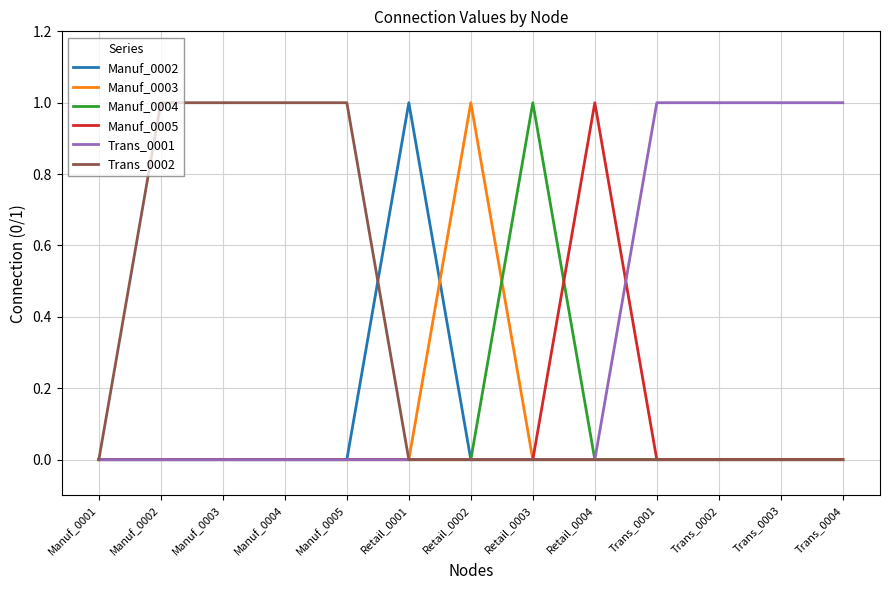

How many lines are shown in the chart?

6